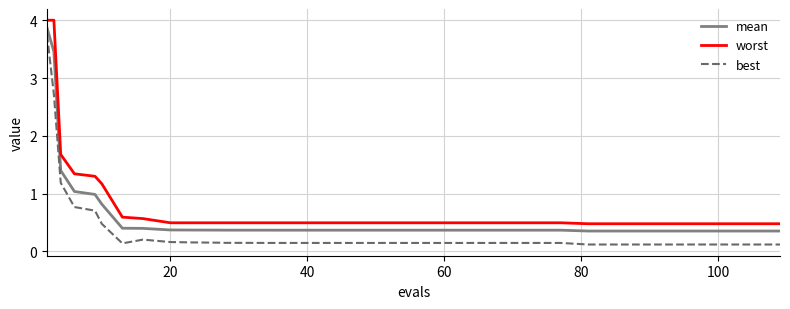

True or false: mean and best intersect in this chart.

False